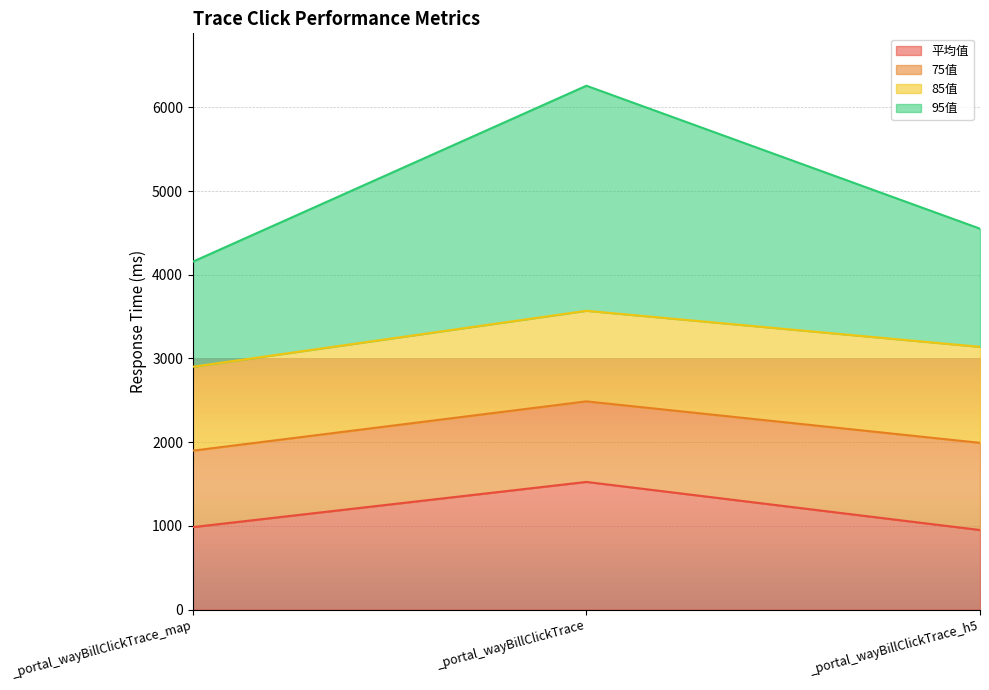

Which category has the highest value in the 平均值 series?

_portal_wayBillClickTrace